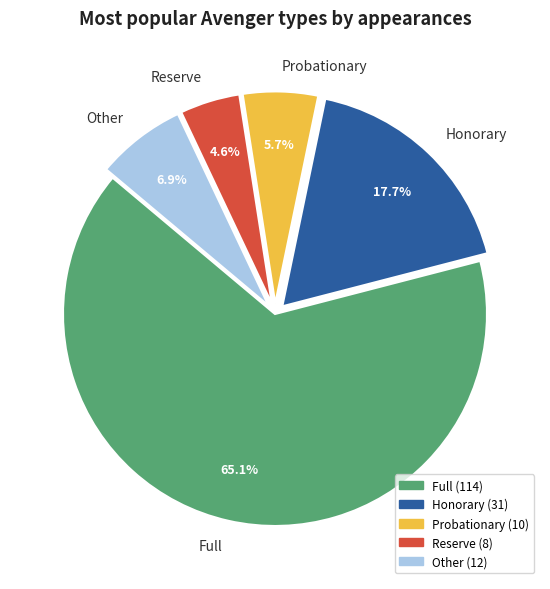

What percentage is the Reserve slice, to the nearest percent?

5%